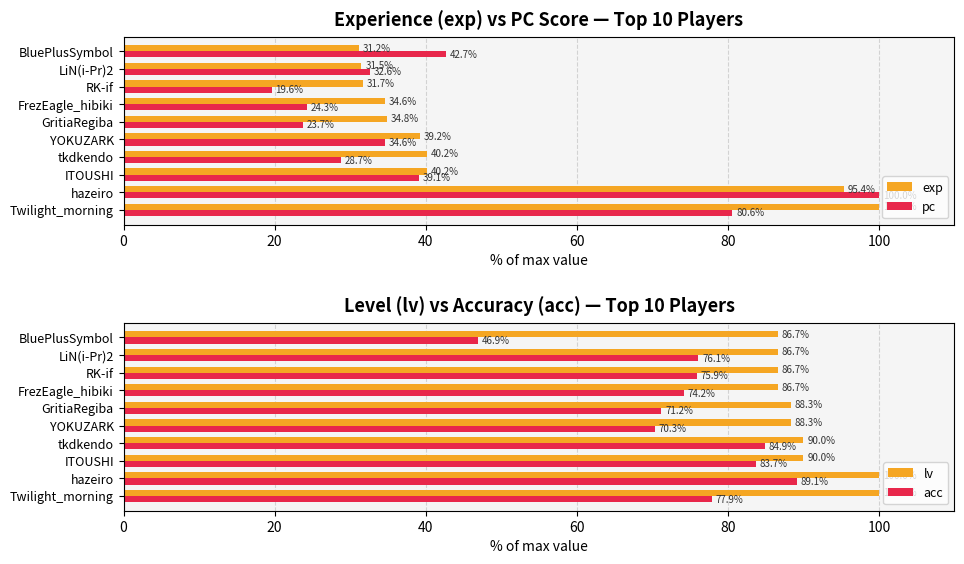

True or false: exp has a value of 49.6 at GritiaRegiba.

False